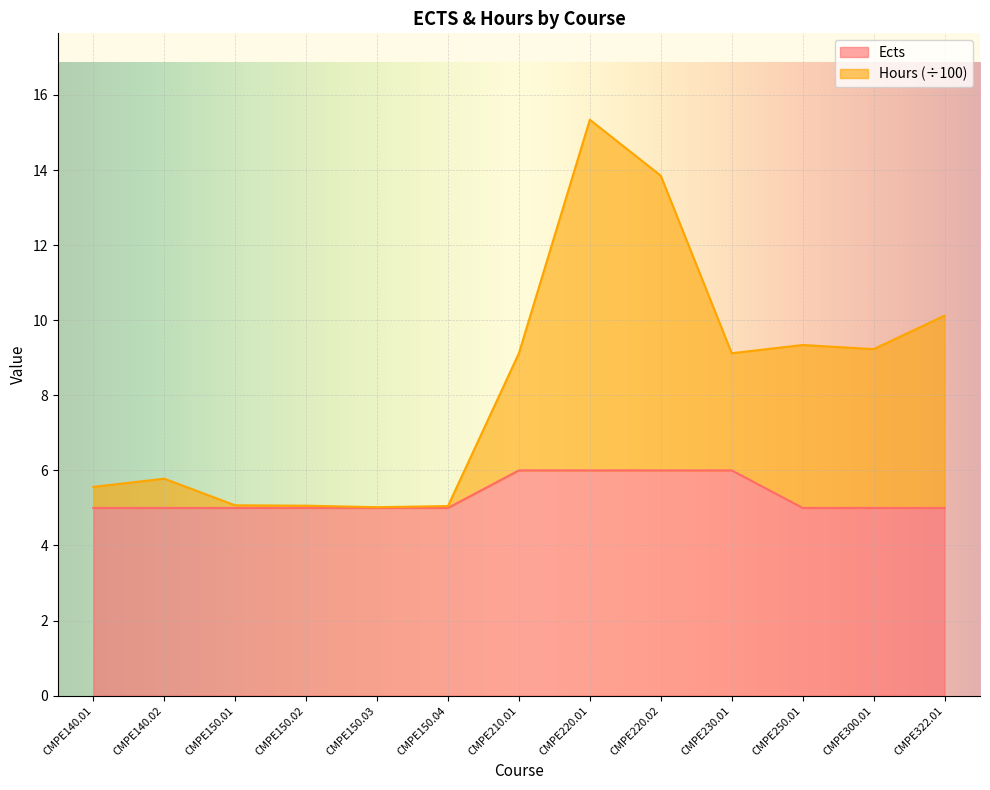

What is the label of the 11th point from the left?

CMPE250.01